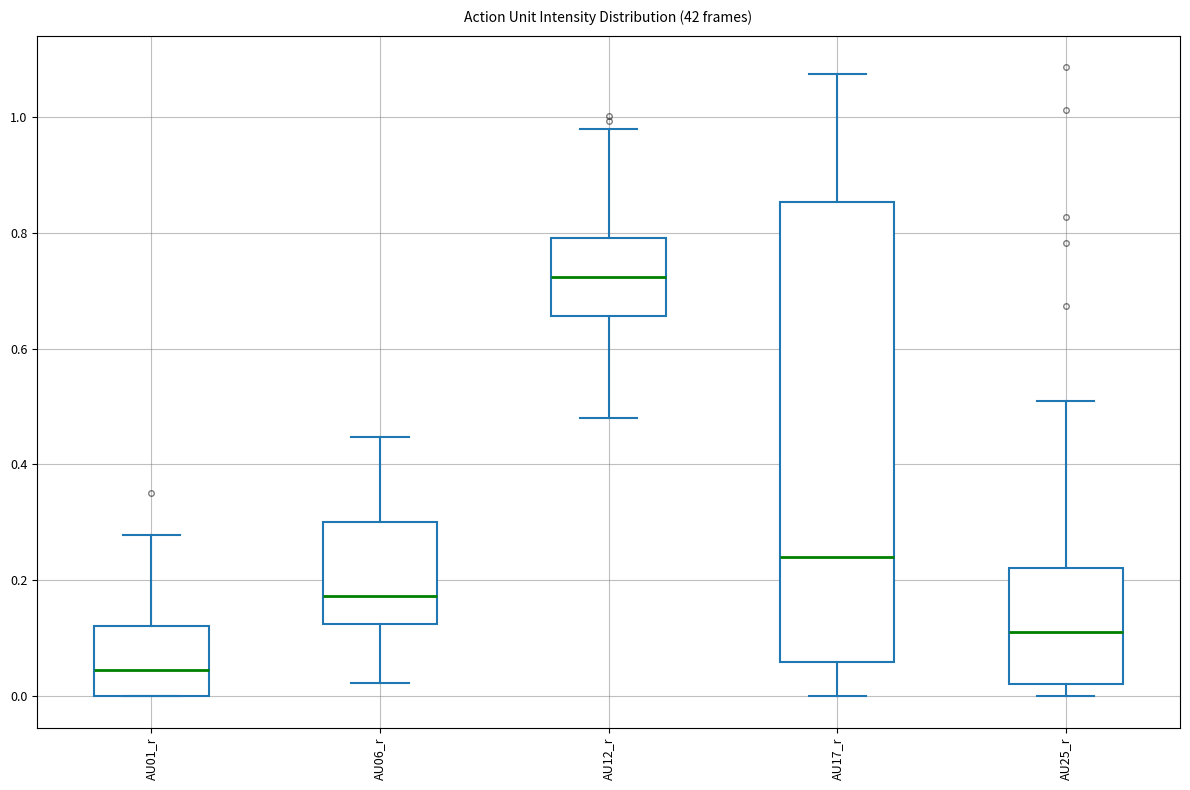

Which box has the lowest median line?

AU01_r